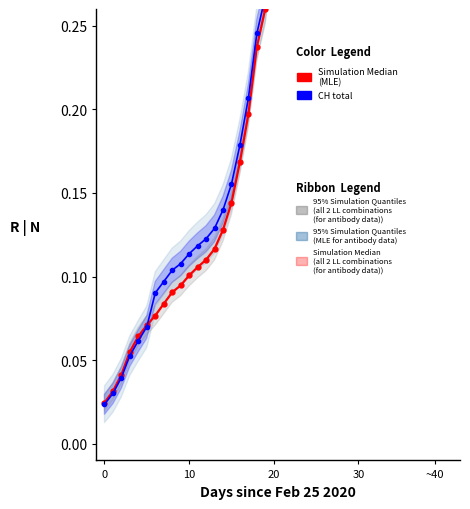

What is the difference between the values at 12 and 29?

0.5